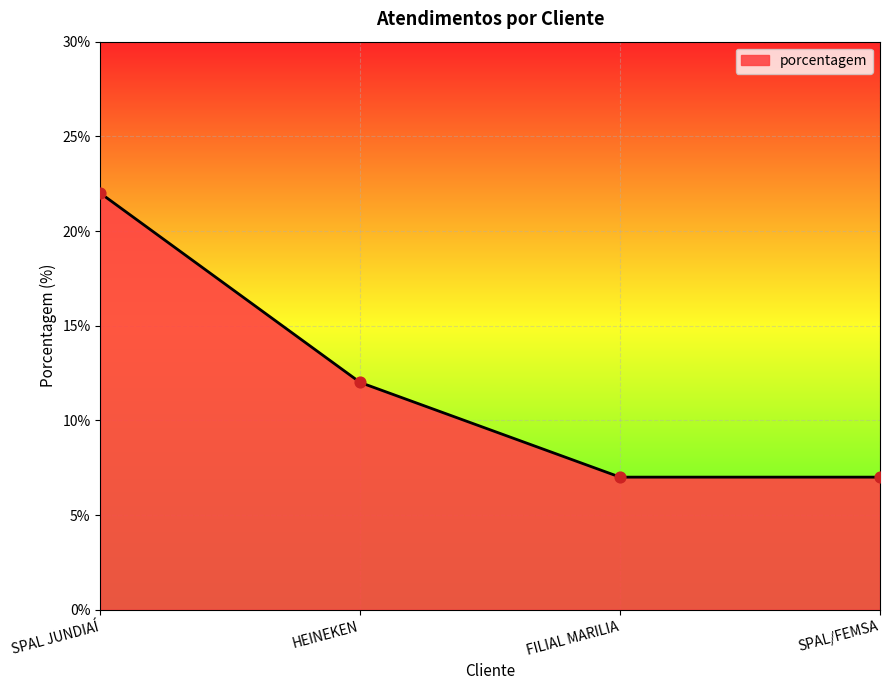

What is the change in value from HEINEKEN to FILIAL MARILIA?

-5